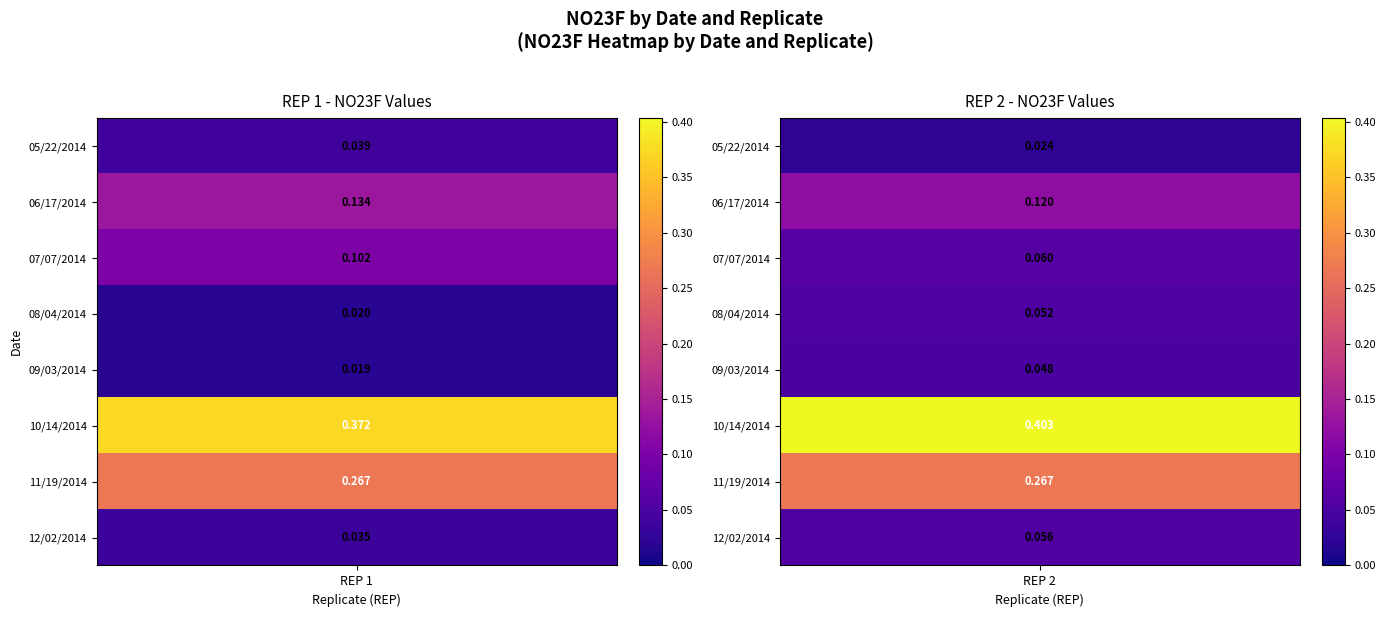

What is the sum of all 11/19/2014 values?

0.5